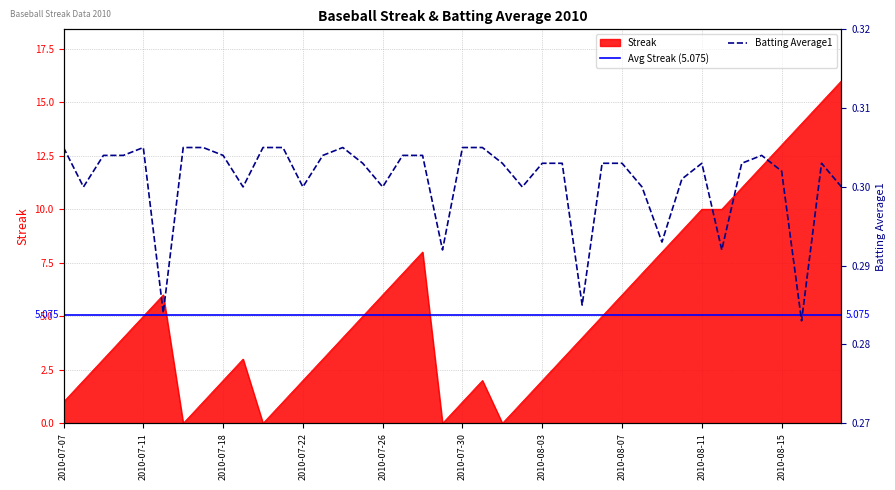

The Streak series shows 1.7 at 2010-08-02. True or false?

False